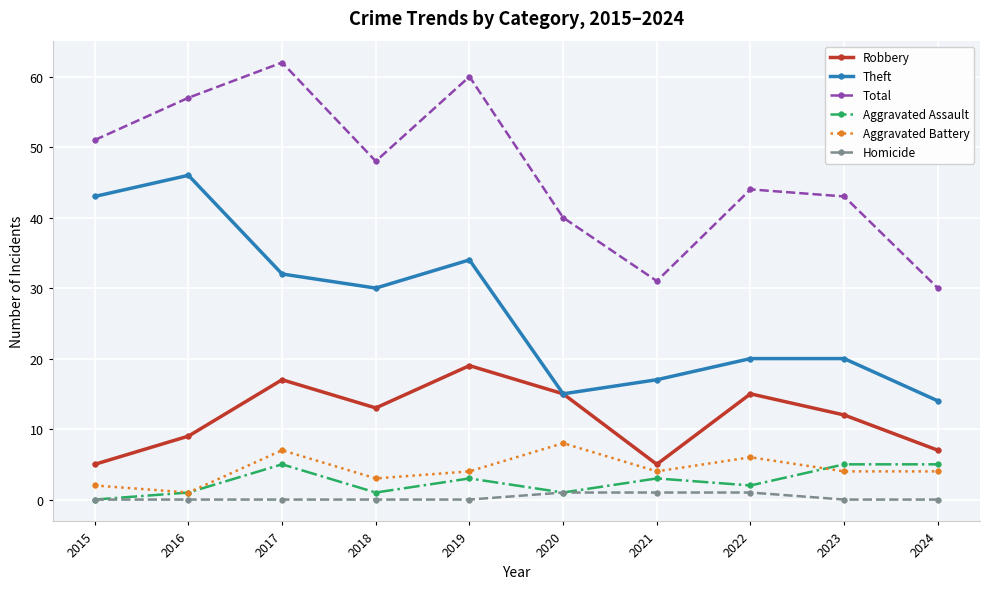

Count the number of data series in this chart.

6